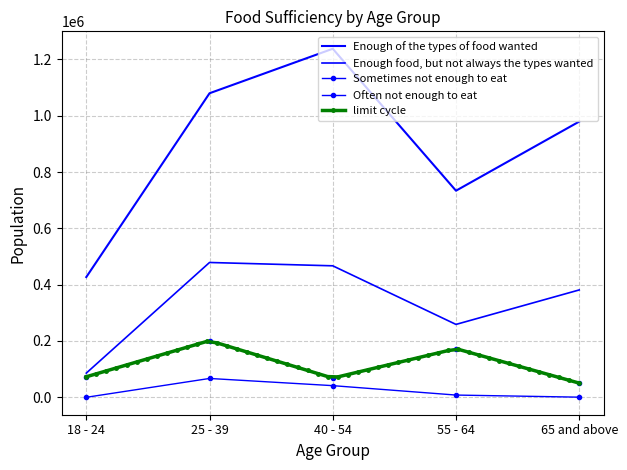

Read the Enough food, but not always the types wanted value at 55 - 64.

258820